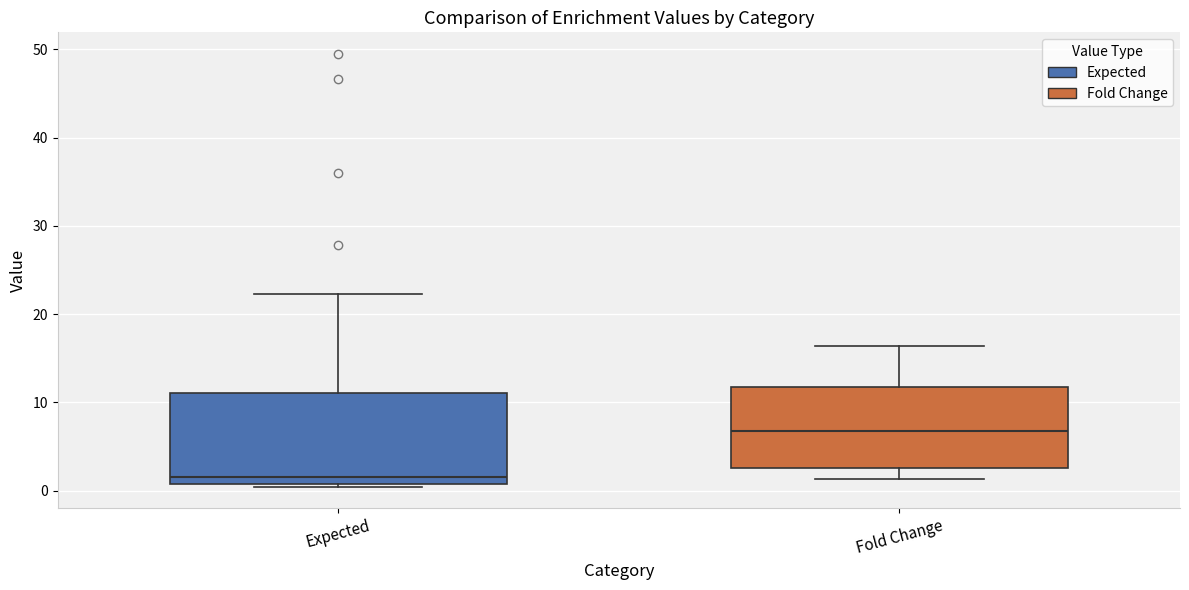

Reading left to right, read every box against the y-axis: the position of its median line, the range the box covers, and the ends of its whiskers. The values are not printed on the chart, so give them approximately, as read against the axis.

Expected: median 1 (just above the box's lower edge), box 1 to 11, whiskers 0 to 22
Fold Change: median 7, box 2 to 12, whiskers 1 to 16